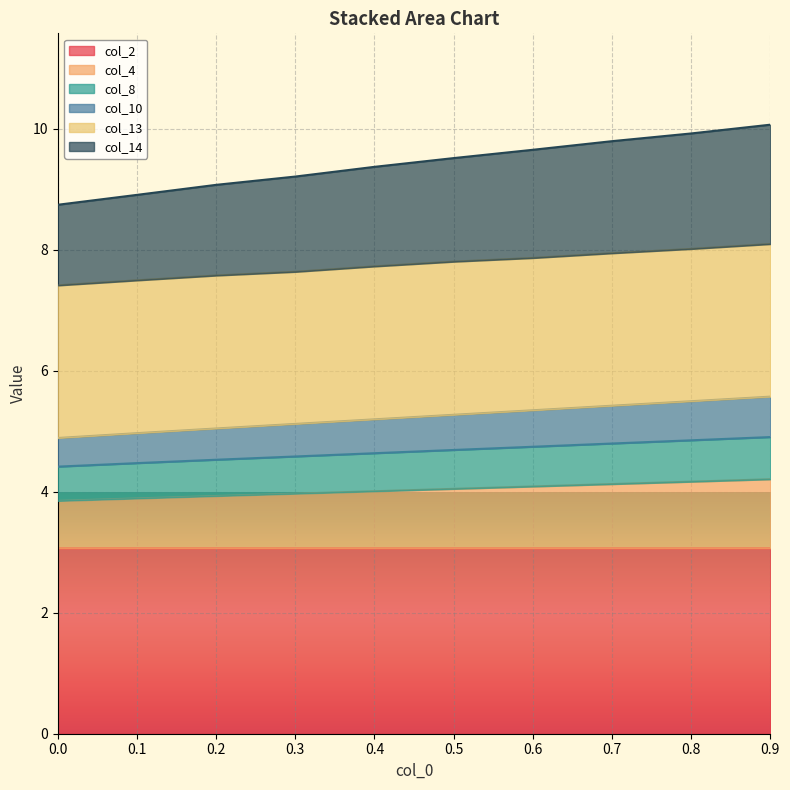

The value of col_2 at 0.2 is 3.1. True or false?

True